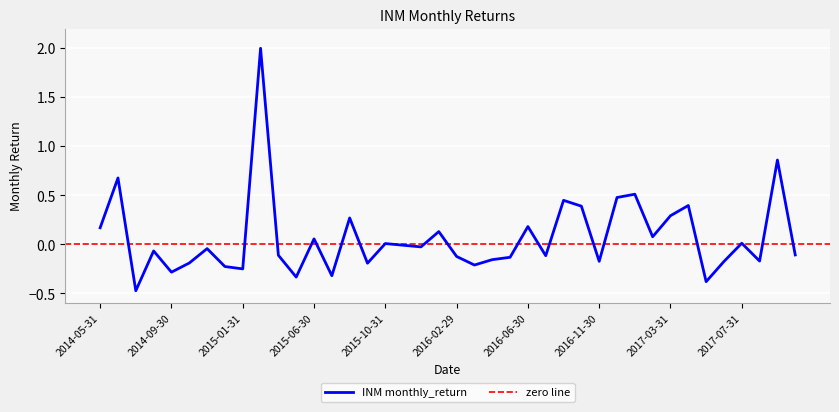

The chart shows a value of -0.0 at 2016-11-30. True or false?

False